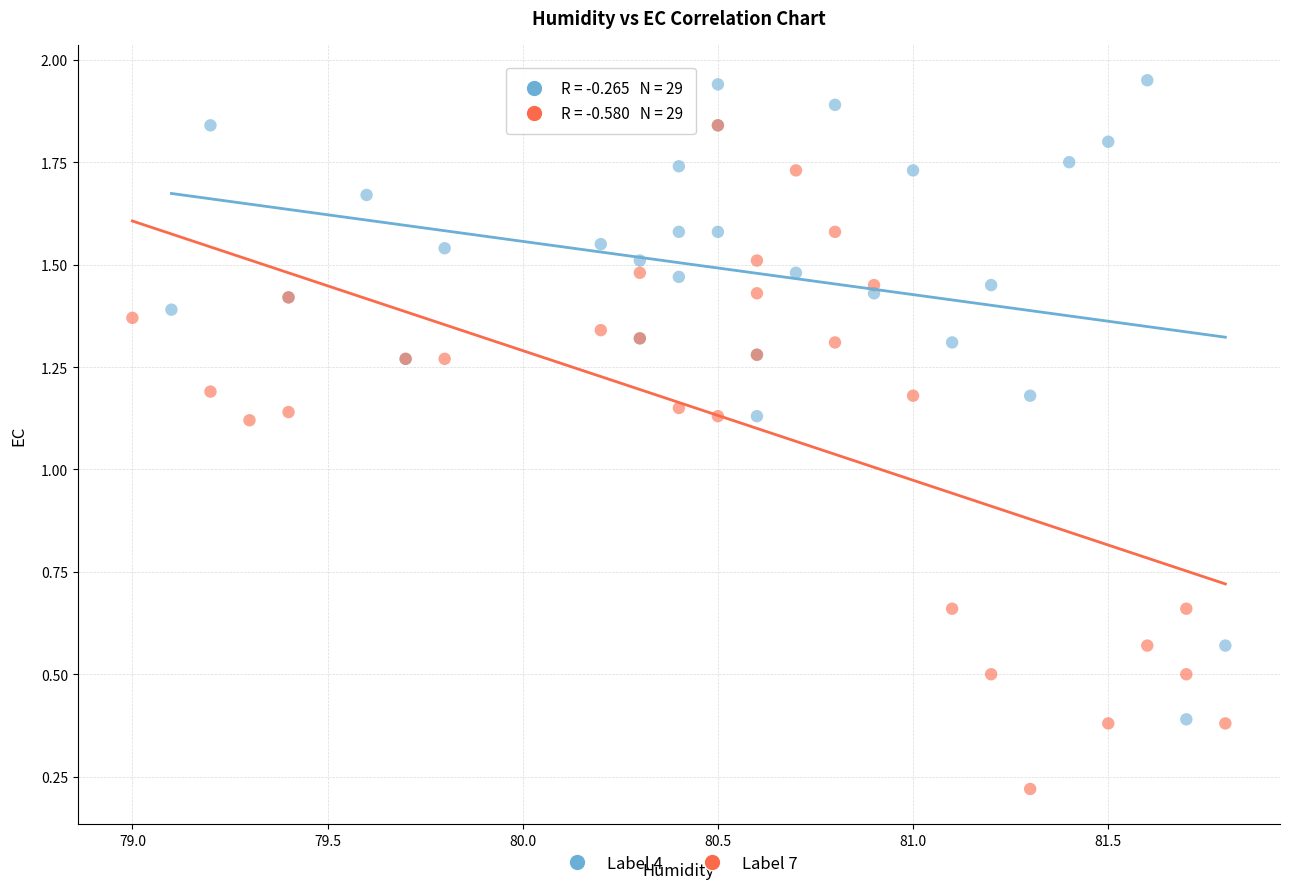

What are all the series names shown in the legend?

Label 4, Label 7